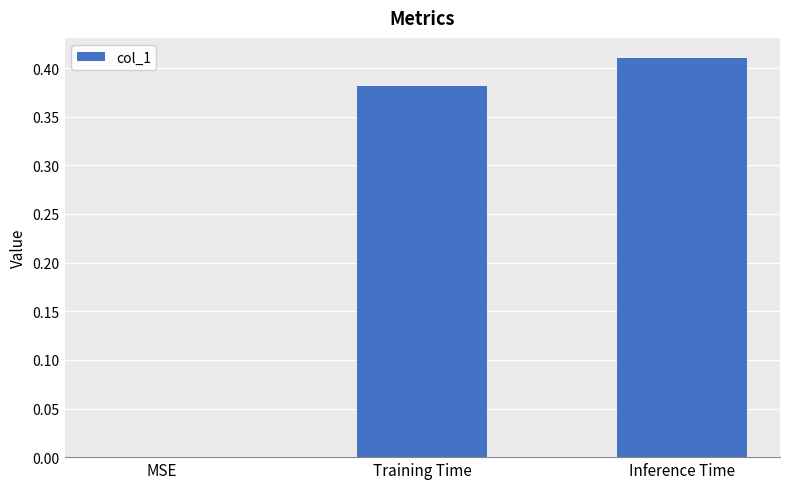

Which has a higher value, Training Time or MSE?

Training Time